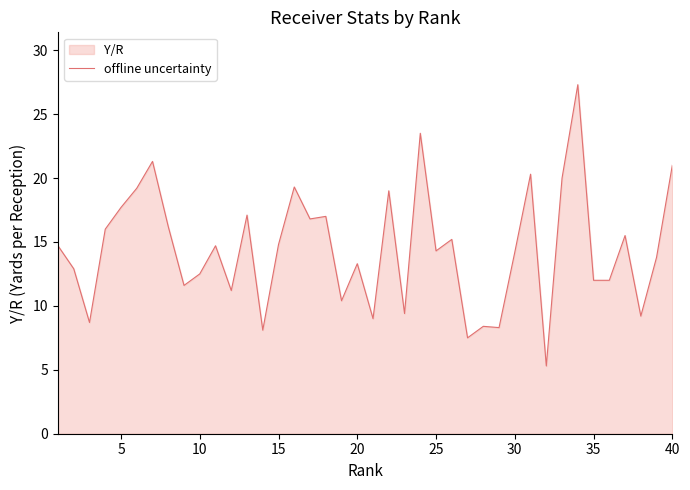

How many lines are shown in the chart?

1